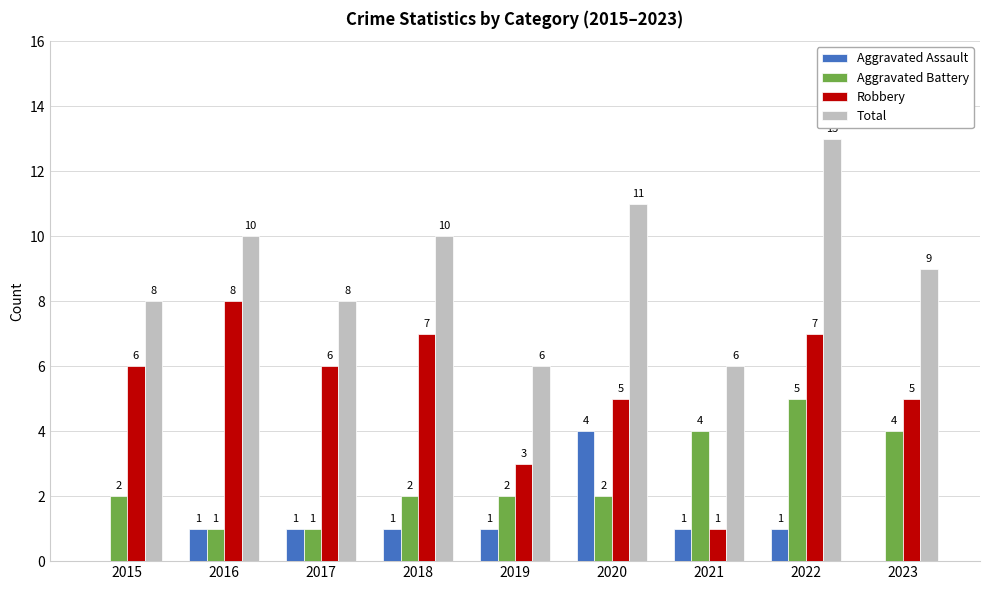

Reading right to left, list all the values displayed in this chart.

Aggravated Assault: 0	1	1	4	1	1	1	1	0
Aggravated Battery: 4	5	4	2	2	2	1	1	2
Robbery: 5	7	1	5	3	7	6	8	6
Total: 9	13	6	11	6	10	8	10	8